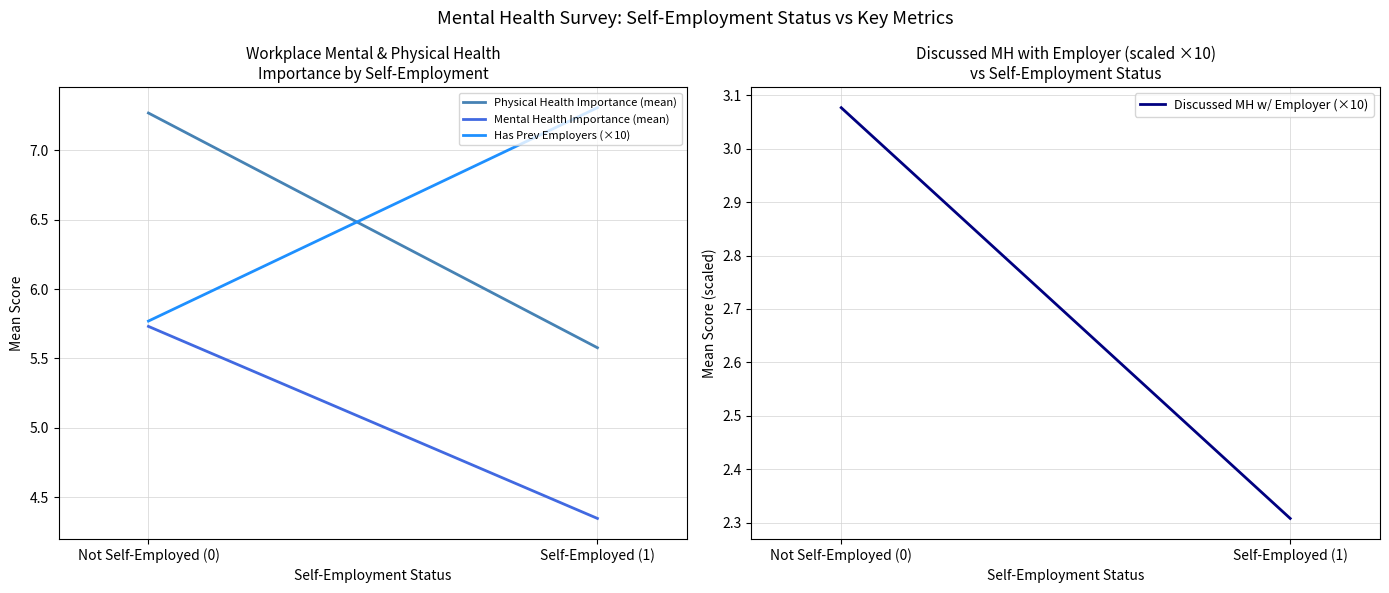

List the series in order of their peak value, highest first.

Has Prev Employers (×10), Physical Health Importance (mean), Mental Health Importance (mean), Discussed MH w/ Employer (×10)